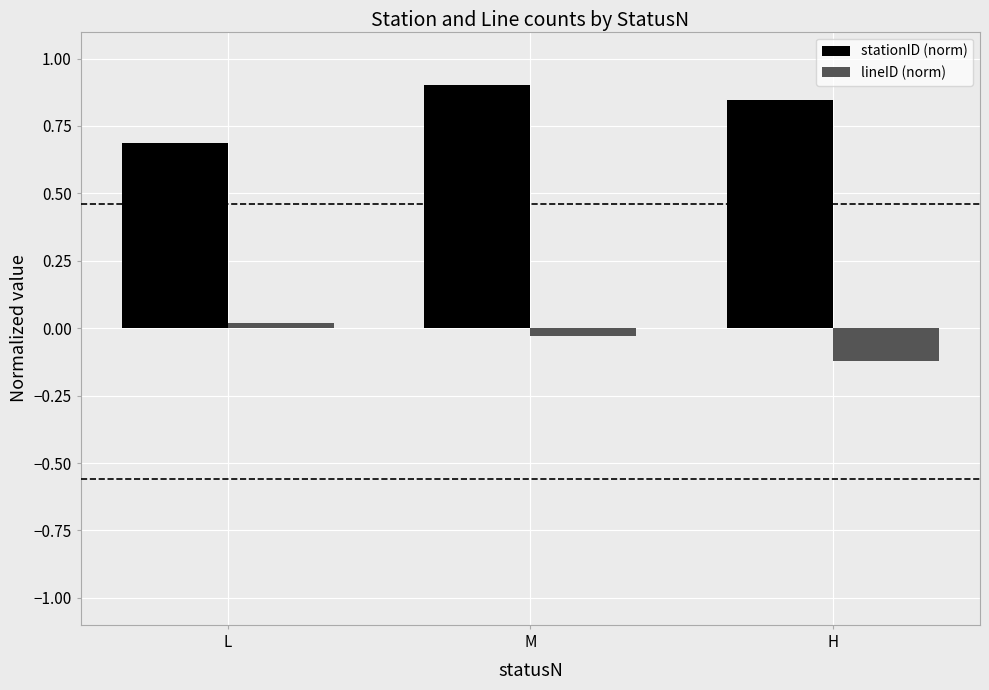

What is the label of the 3rd bar from the left?

H